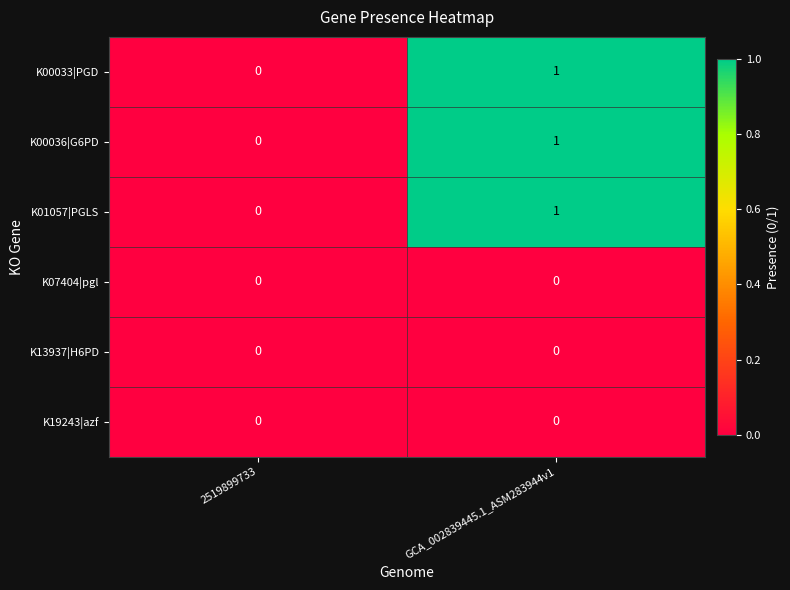

Is the value of K00036|G6PD at GCA_002839445.1_ASM283944v1 greater than the value of K00033|PGD at 2519899733?

Yes